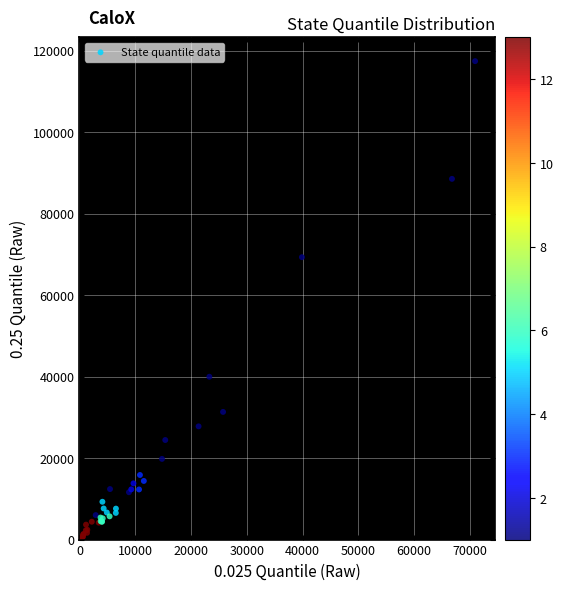

What Y value in the scatter plot is closest to 58753?

69307